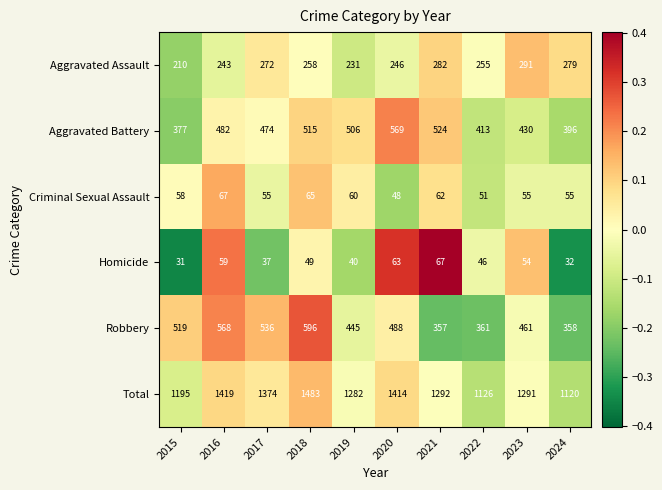

Rank the categories by Homicide value from highest to lowest.

2021, 2020, 2016, 2023, 2018, 2022, 2019, 2017, 2024, 2015